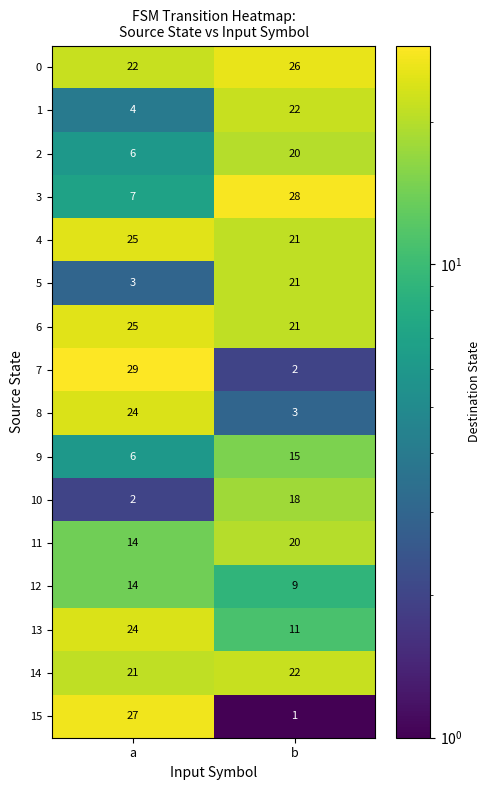

What is the maximum value for 14?

22